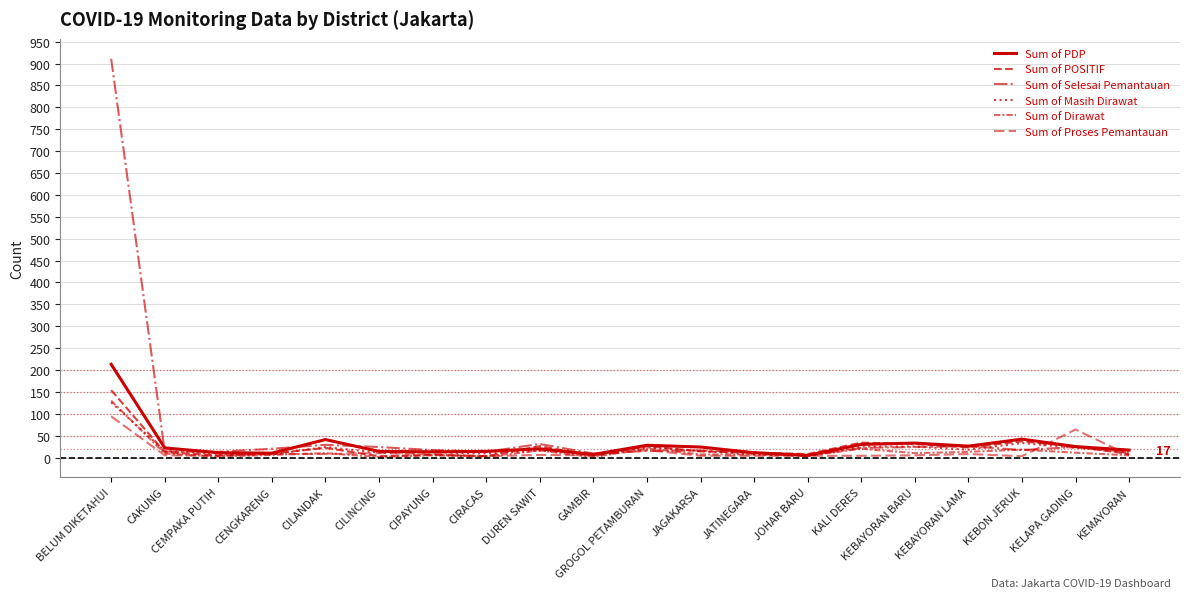

True or false: Sum of POSITIF and Sum of Selesai Pemantauan cross at least once.

True